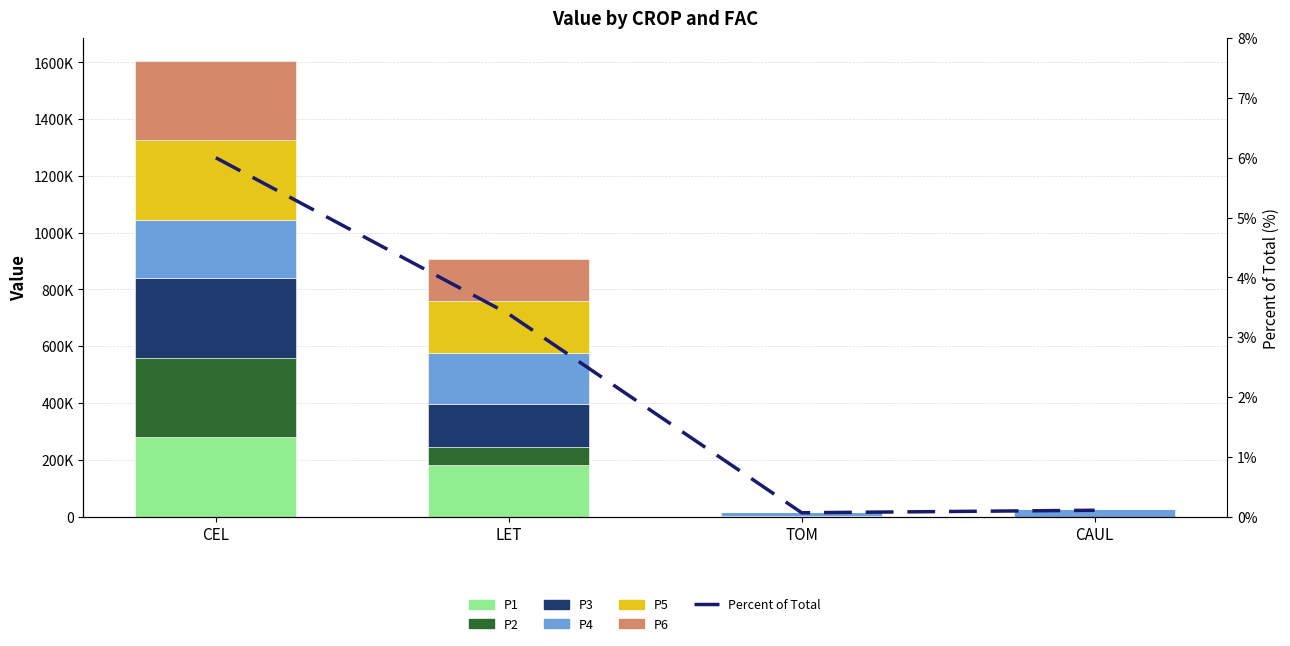

How many series are shown in this chart?

6